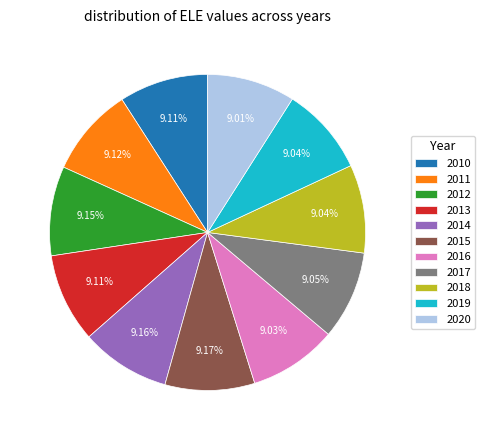

Is 2019 the majority of the pie?

No